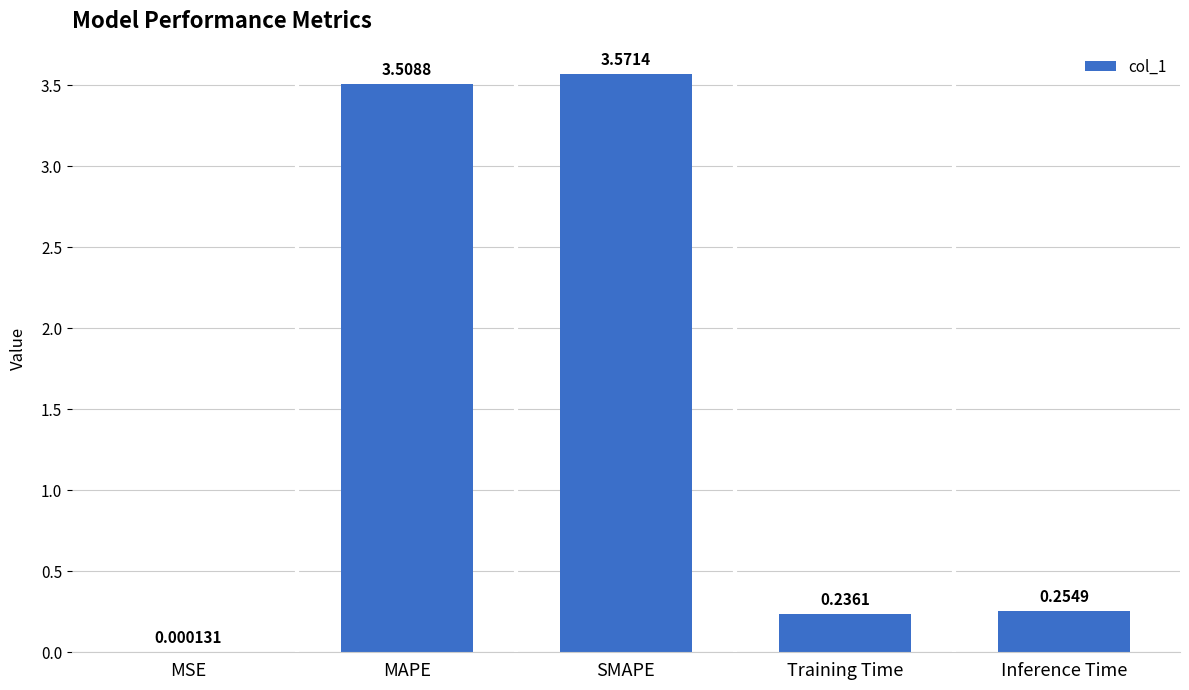

Where is the data nearest to the value 1?

Inference Time